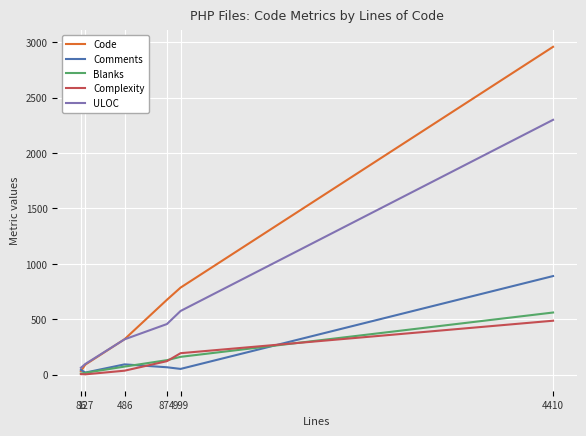

What is the highest value of the Complexity series?

487